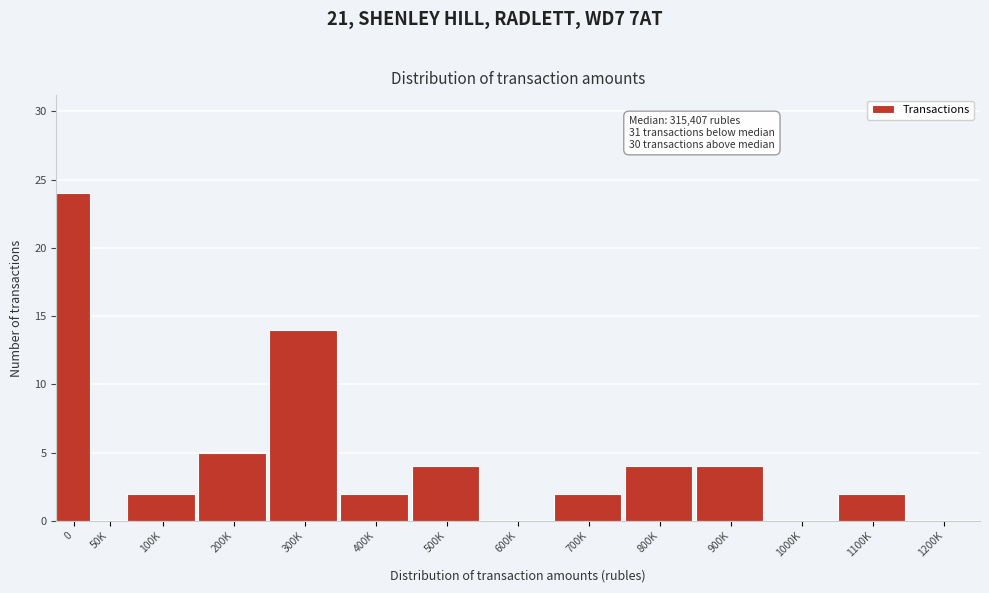

Reading left to right, transcribe all the data shown in this chart.

0=24	50K=0	100K=2	200K=5	300K=14	400K=2	500K=4	600K=0	700K=2	800K=4	900K=4	1000K=0	1100K=2	1200K=0